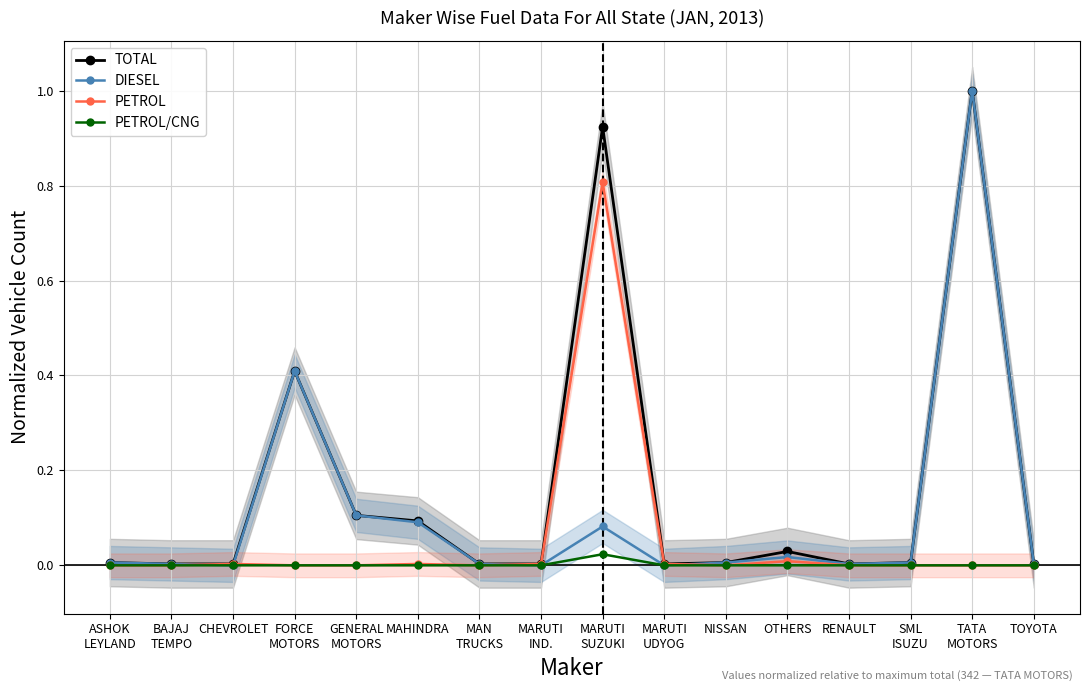

Rank the categories by PETROL value from lowest to highest.

ASHOK
LEYLAND, BAJAJ
TEMPO, FORCE
MOTORS, GENERAL
MOTORS, MAN
TRUCKS, NISSAN, RENAULT, SML
ISUZU, TATA
MOTORS, TOYOTA, CHEVROLET, MAHINDRA, MARUTI
IND., MARUTI
UDYOG, OTHERS, MARUTI
SUZUKI